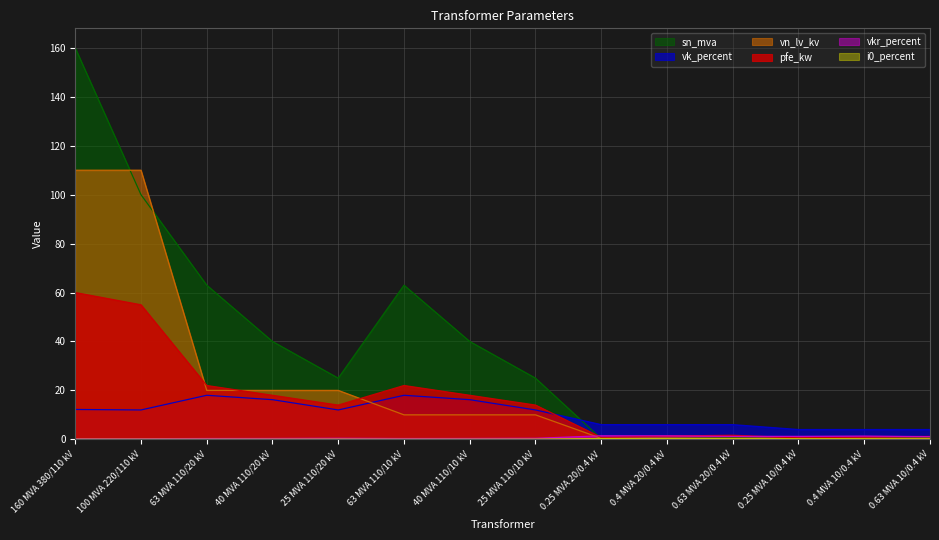

True or false: i0_percent has more than 2 points higher than both neighbors.

False